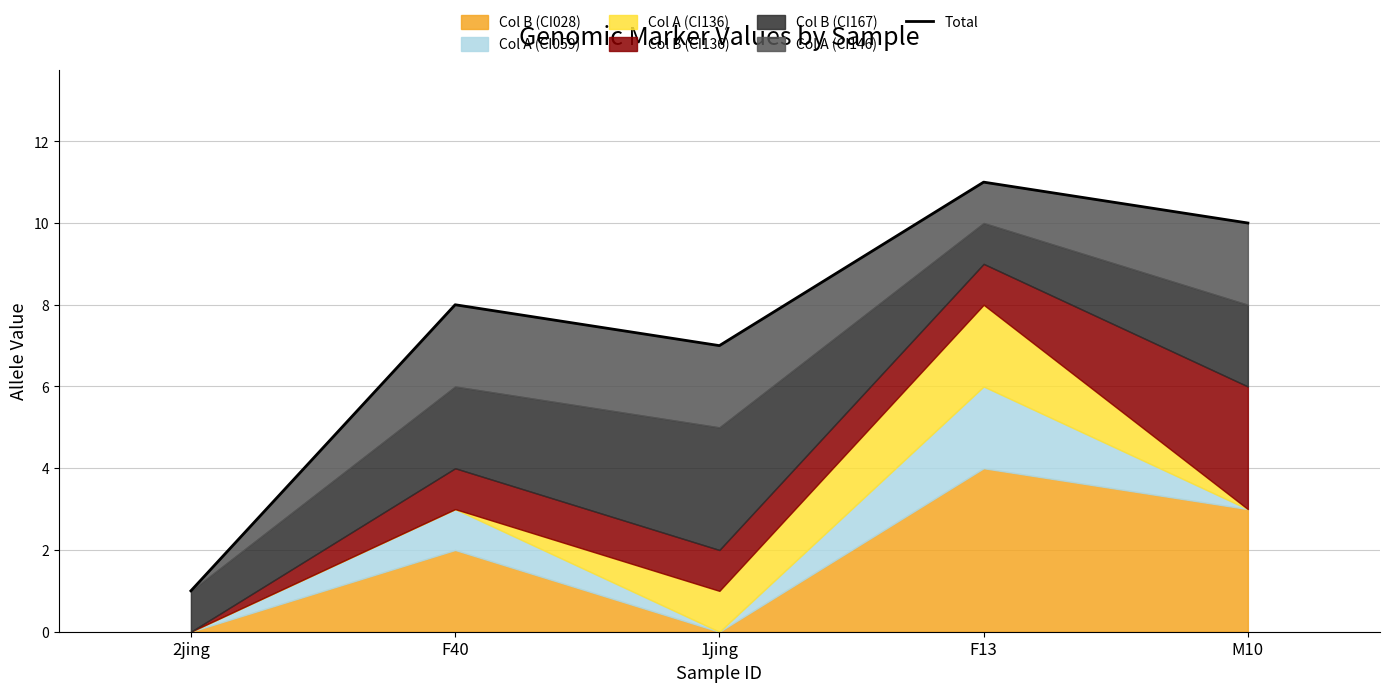

Reading left to right, extract all data points from this chart.

2jing=1	F40=8	1jing=7	F13=11	M10=10